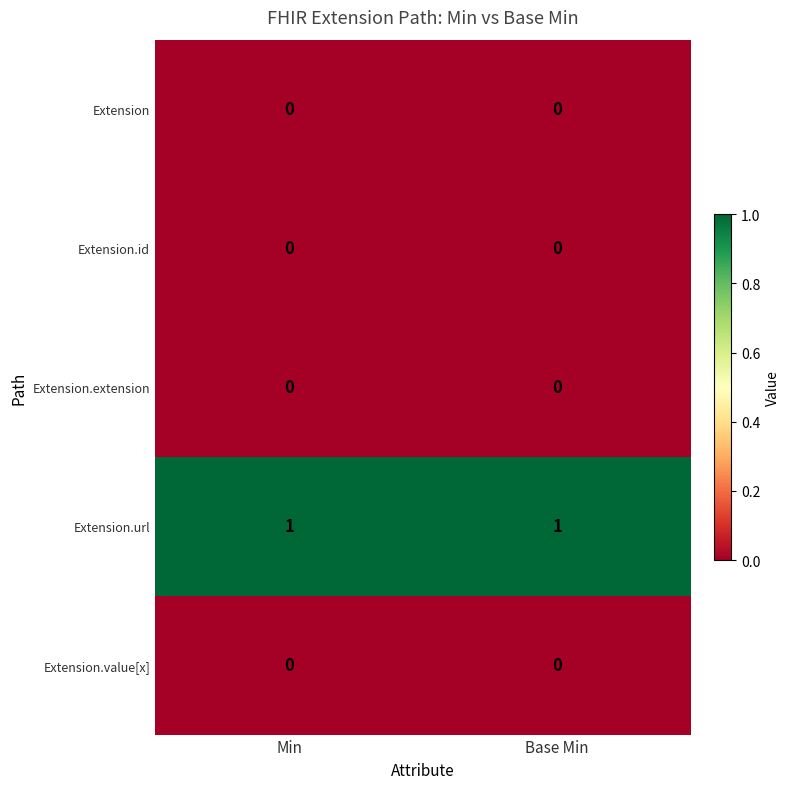

The Extension.url series shows 1 at Min. True or false?

True